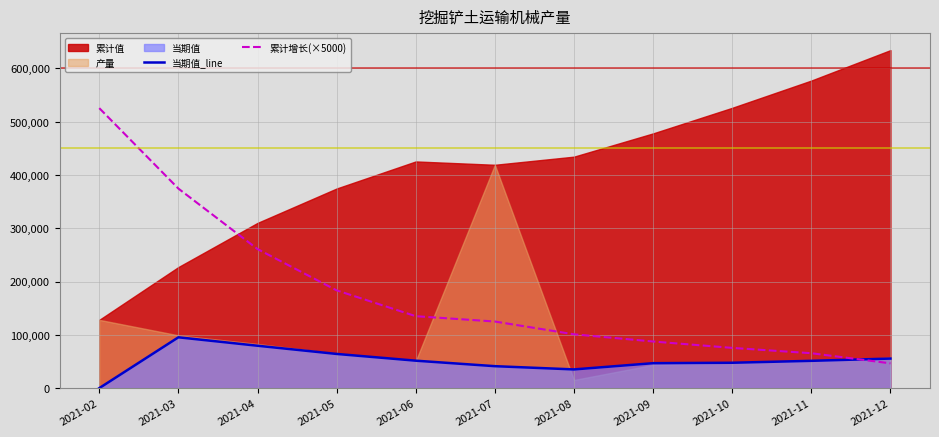

Is it true that 当期值_line equals 76909 at 2021-11?

False